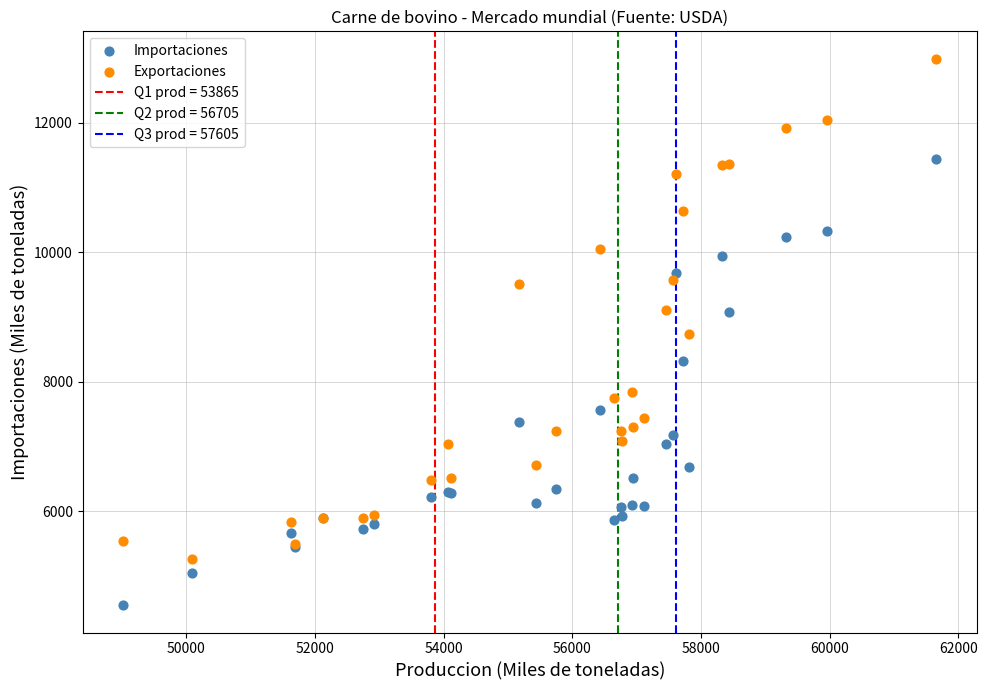

Which series contains the lowest Y value?

Importaciones